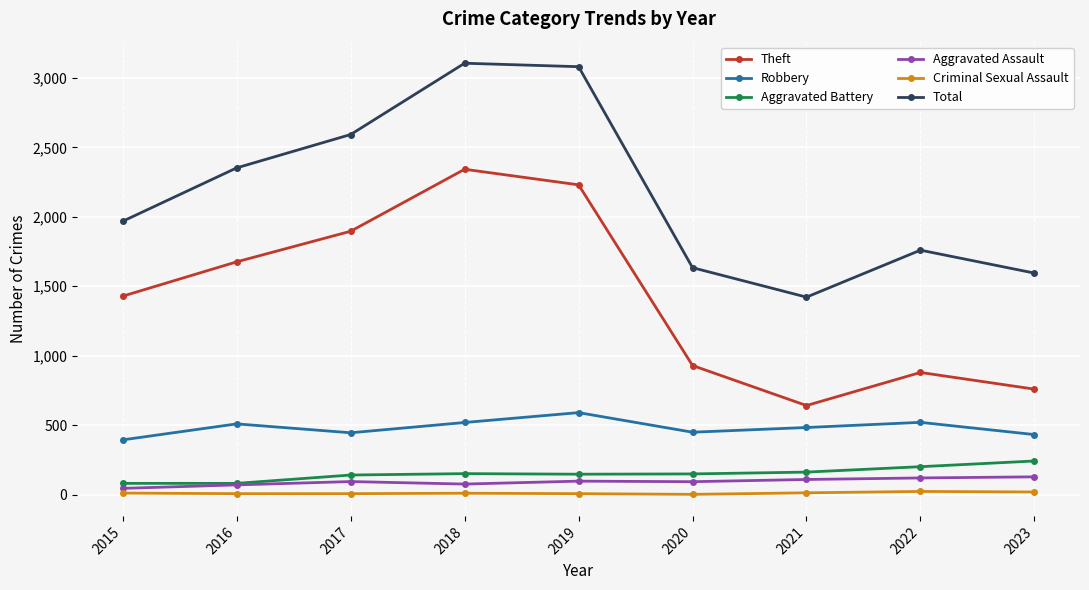

How many interior local valleys does the Total series have?

1